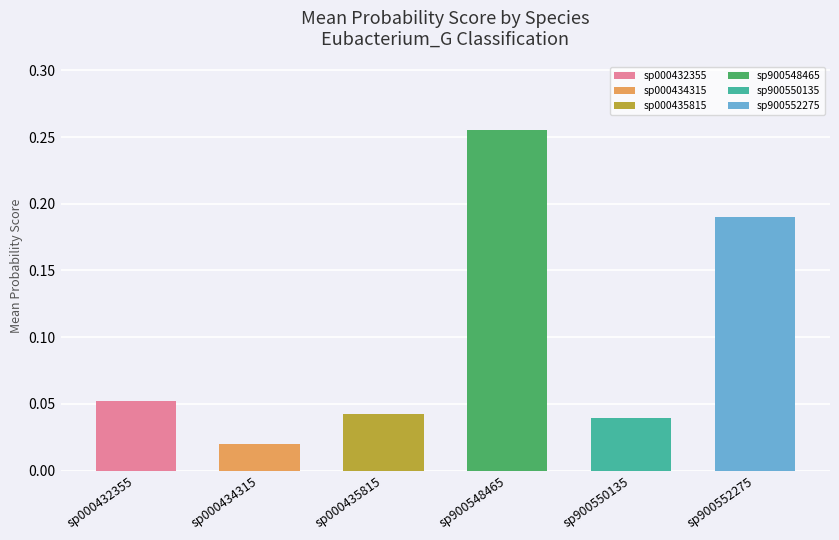

Does the chart contain any negative values?

No